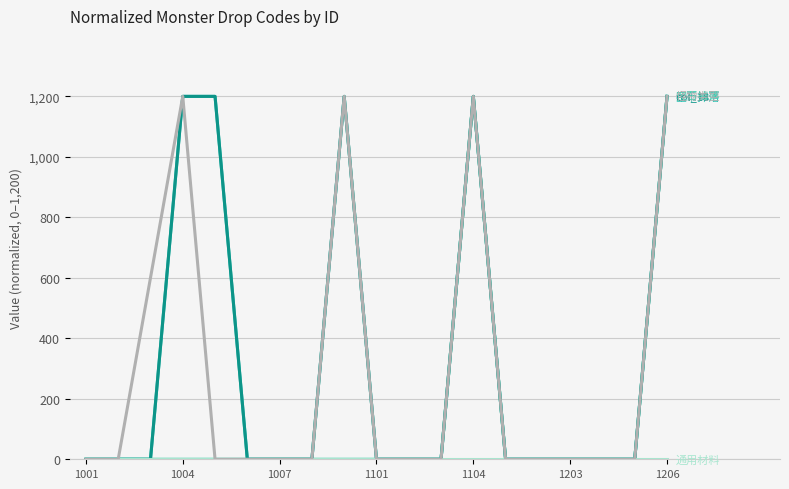

Is this an area chart (filled region under the line)?

No